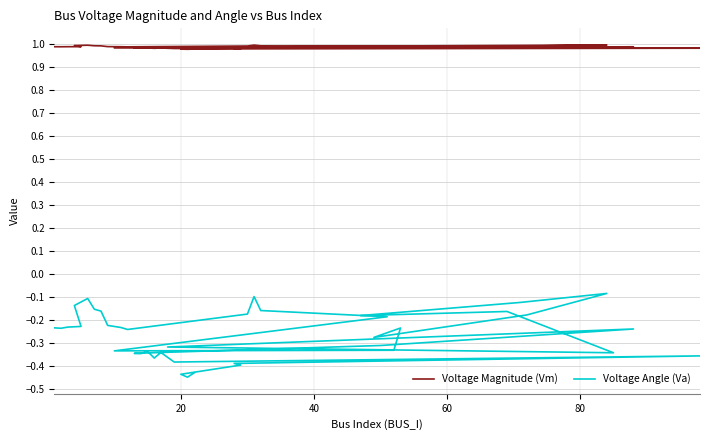

The value of Voltage Magnitude (Vm) at 7 is 0.4. True or false?

False